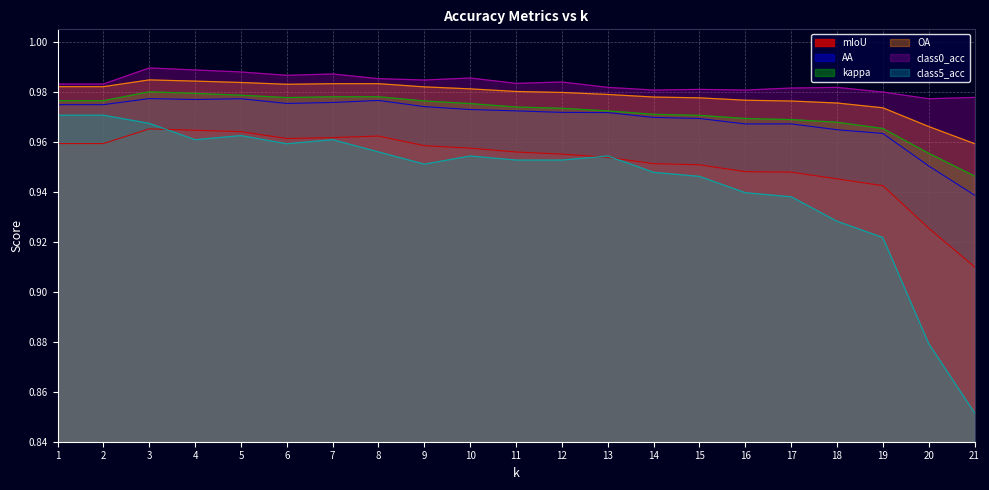

Which series has the largest range (max minus min)?

class5_acc